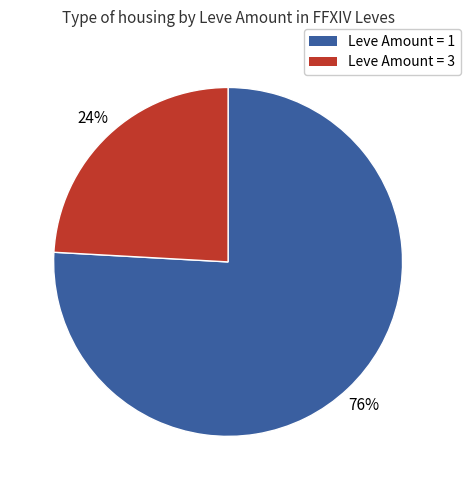

To the nearest percent, what is the average slice percentage?

50%